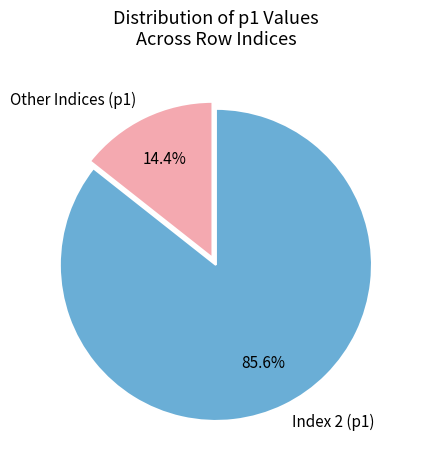

Which category has the smallest portion of the pie?

Other Indices (p1)